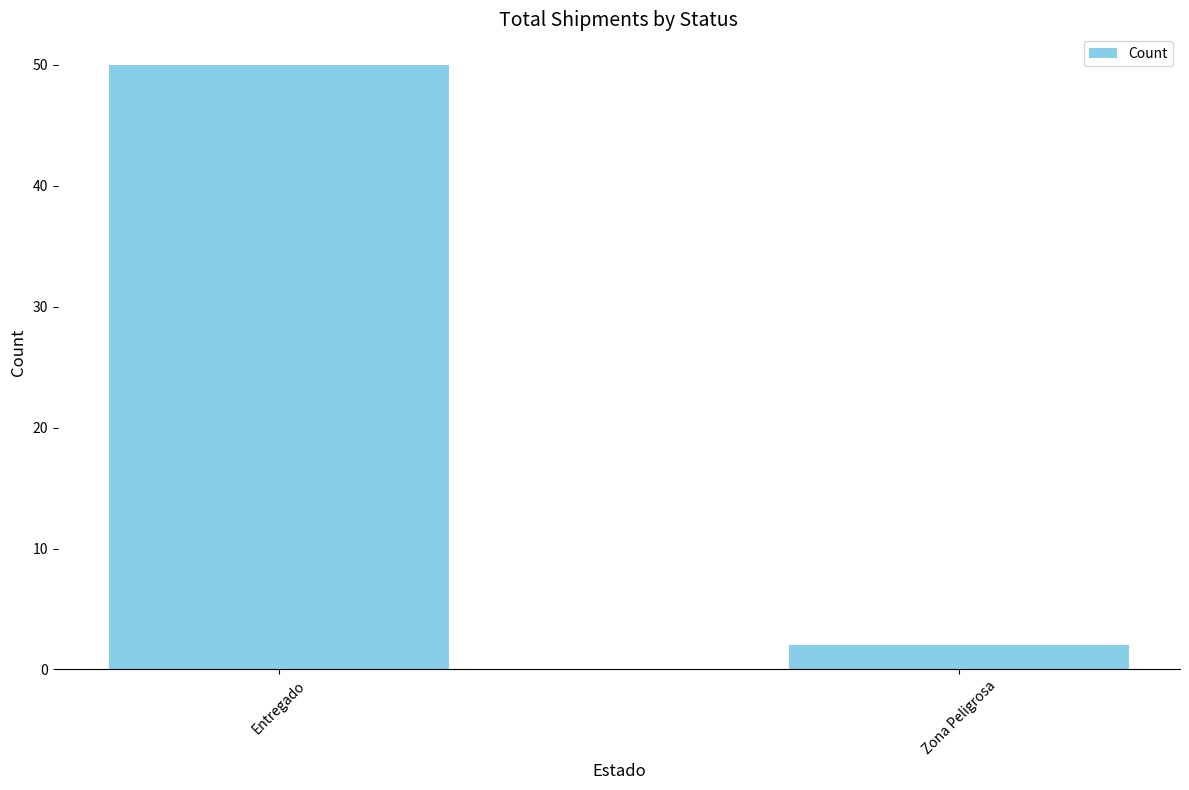

At which category does the chart reach its minimum across all series?

Zona Peligrosa